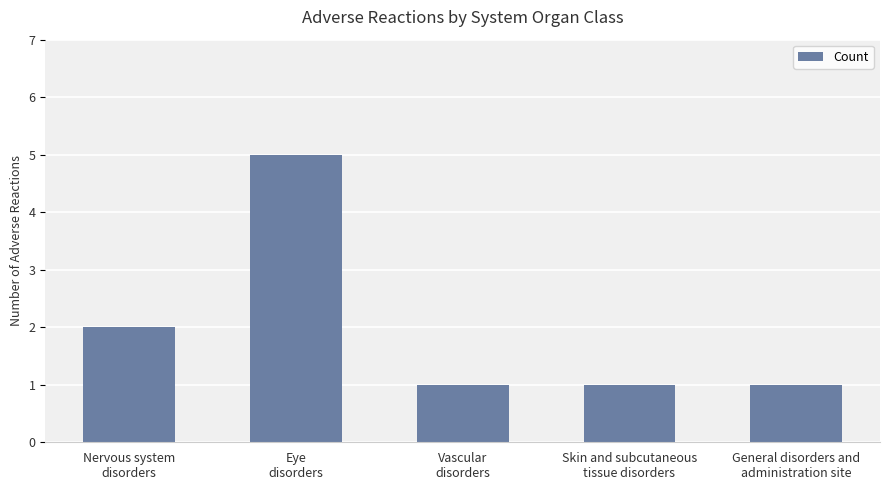

What is the sum of all values?

10